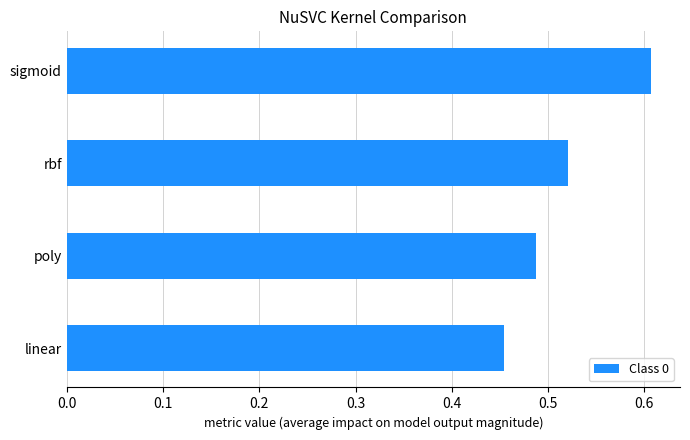

True or false: the data shows 1.0 at sigmoid.

False